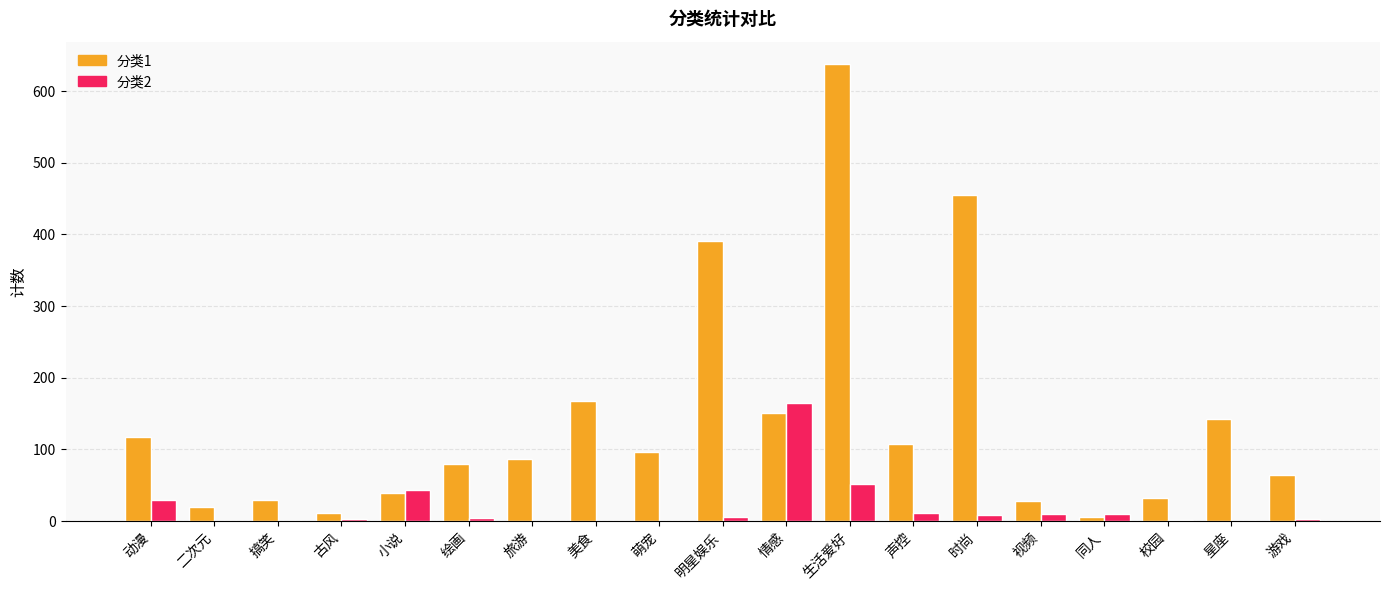

What is the maximum value shown in the chart?

637